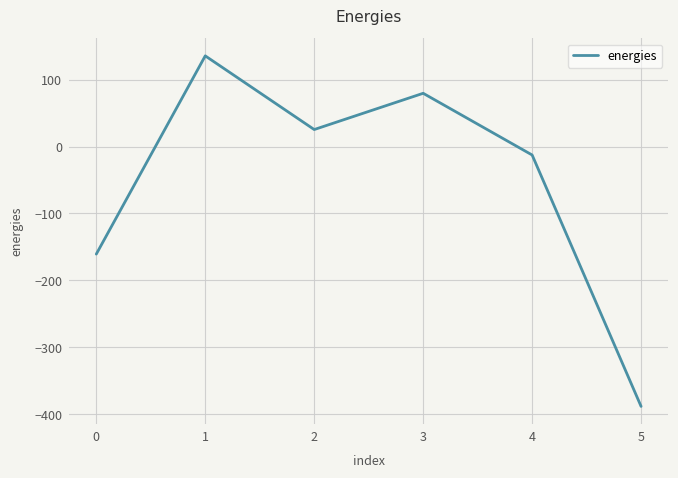

What is the greatest value displayed?

135.3